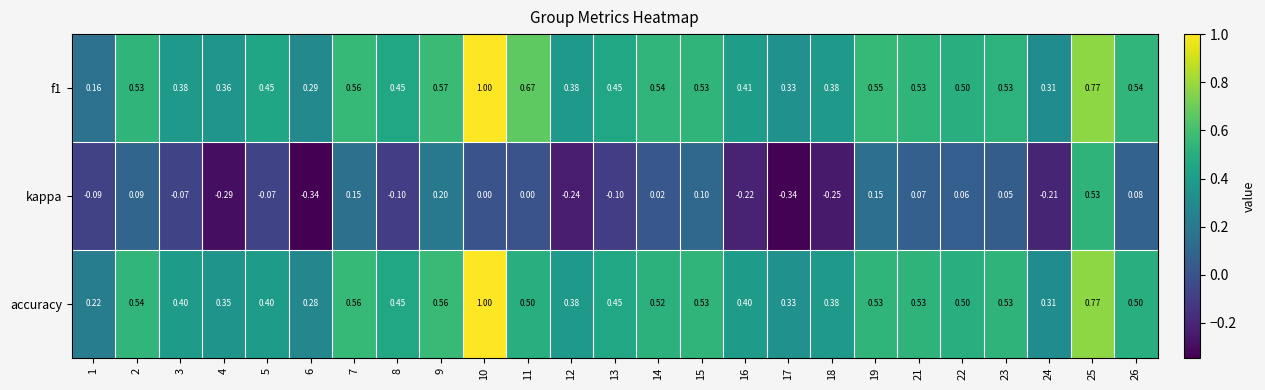

Which series has the widest spread of values?

kappa